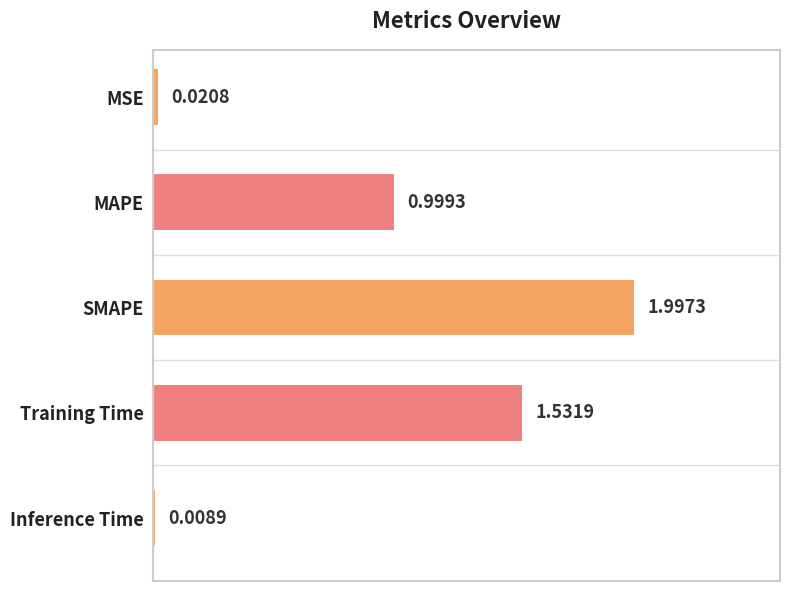

What is the change in value from SMAPE to Inference Time?

-2.0